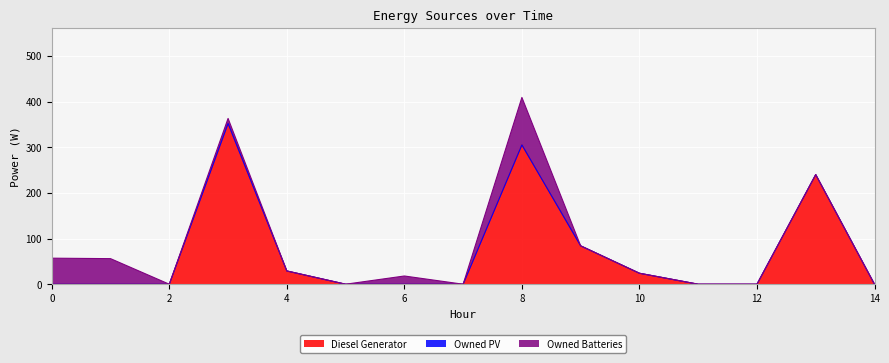

Which series has the widest spread of values?

Diesel Generator